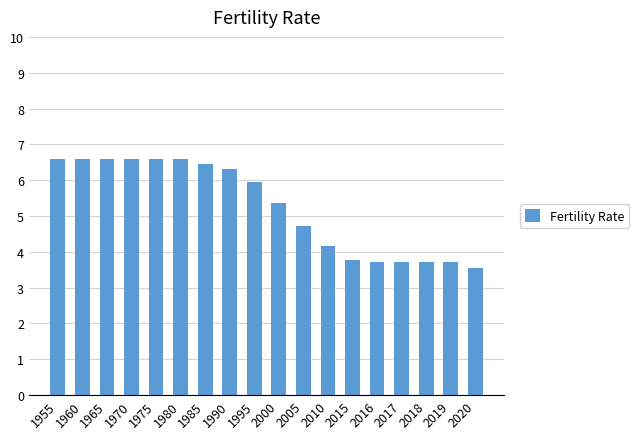

Is it true that the value at 2017 is 3.7?

True